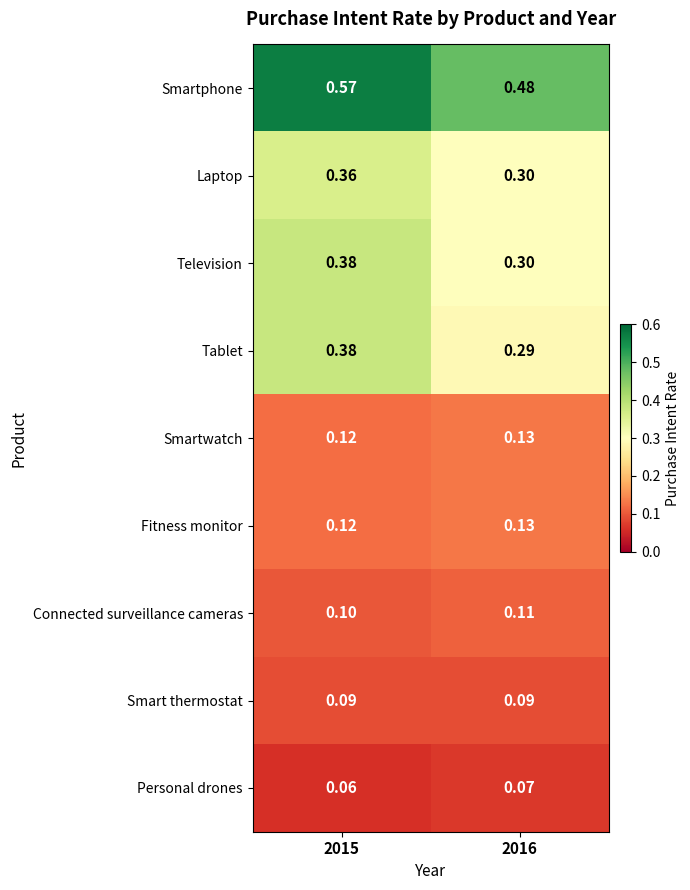

Is the value of Smartphone at 2016 greater than the value of Smartwatch at 2015?

Yes